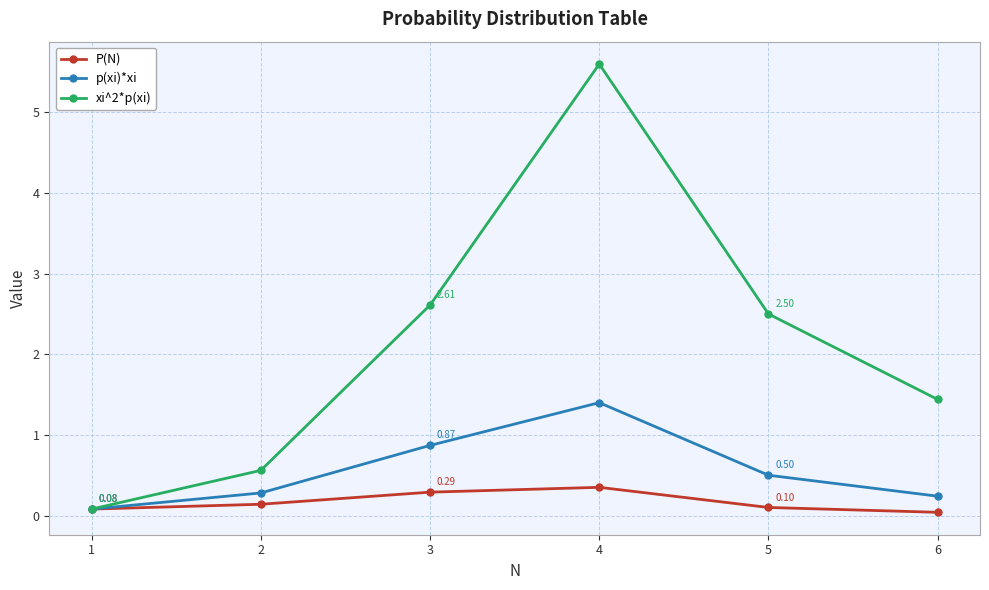

Where is the first local maximum for xi^2*p(xi)?

4